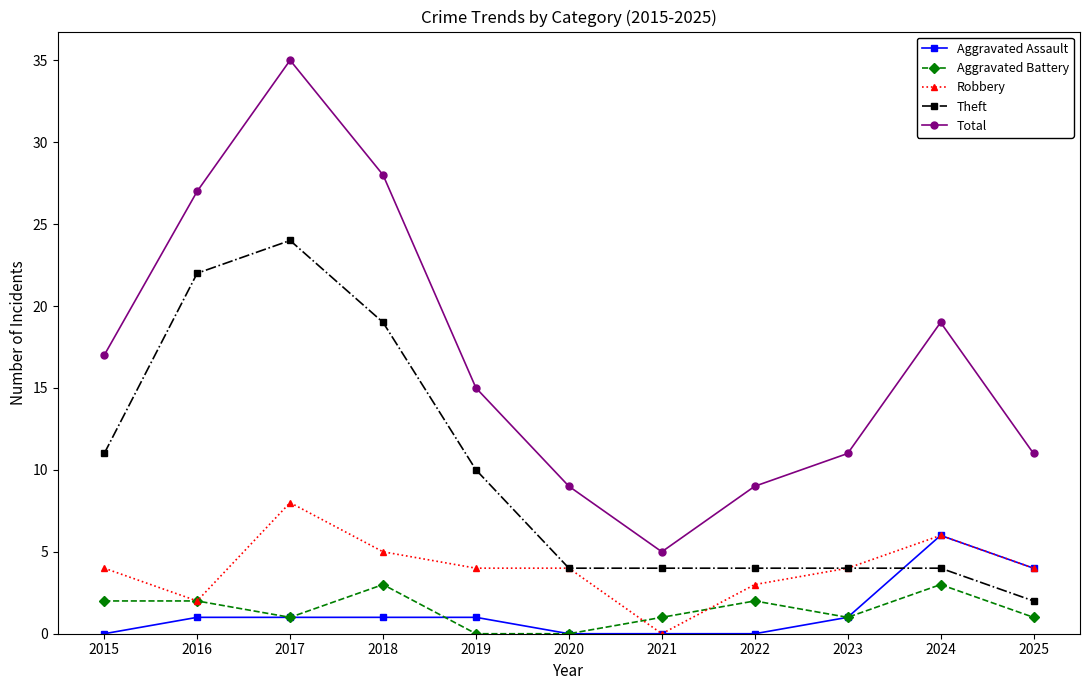

Read the Robbery value at 2024.

6